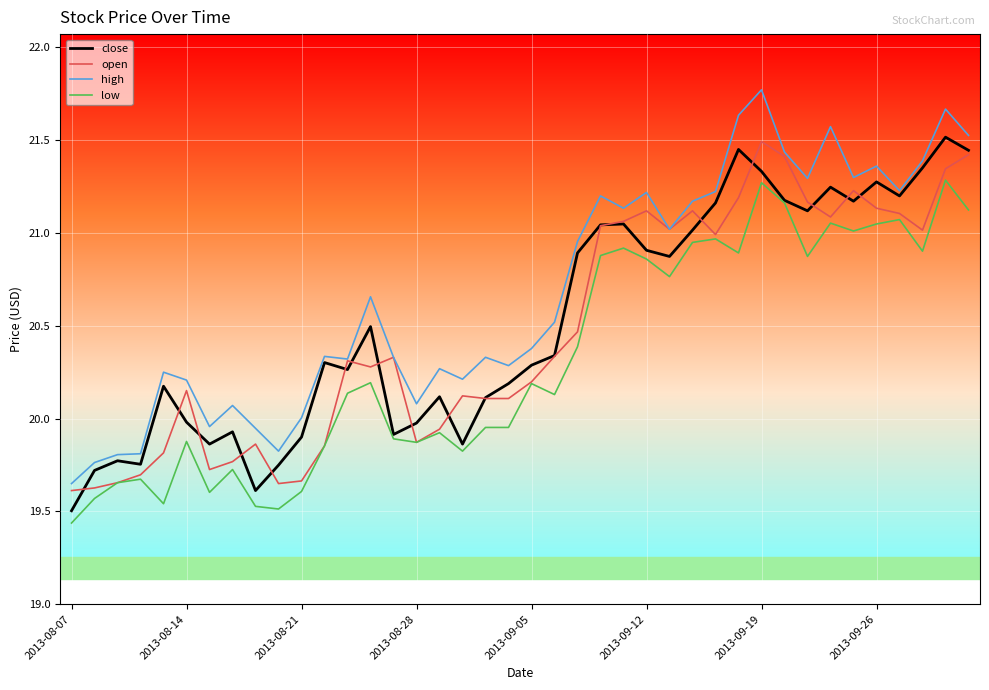

Which label corresponds to the largest value in the chart?

2013-09-19